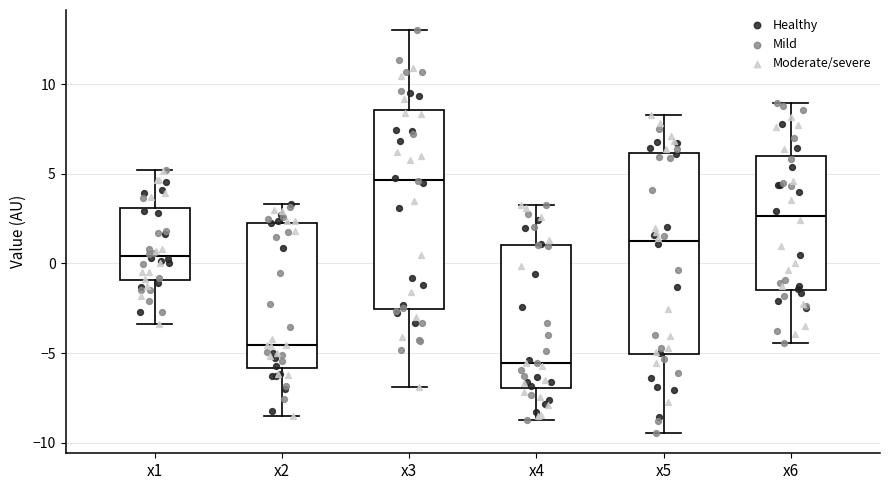

Reading left to right, read every box against the y-axis: the position of its median line, the range the box covers, and the ends of its whiskers. The values are not printed on the chart, so give them approximately, as read against the axis.

x1: median 0.5, box -1.0 to 3.0, whiskers -3.5 to 5.0
x2: median -4.5, box -6.0 to 2.5, whiskers -8.5 to 3.5
x3: median 4.5, box -2.5 to 8.5, whiskers -7.0 to 13.0
x4: median -5.5, box -7.0 to 1.0, whiskers -8.5 to 3.5
x5: median 1.0, box -5.0 to 6.0, whiskers -9.5 to 8.5
x6: median 2.5, box -1.5 to 6.0, whiskers -4.5 to 9.0